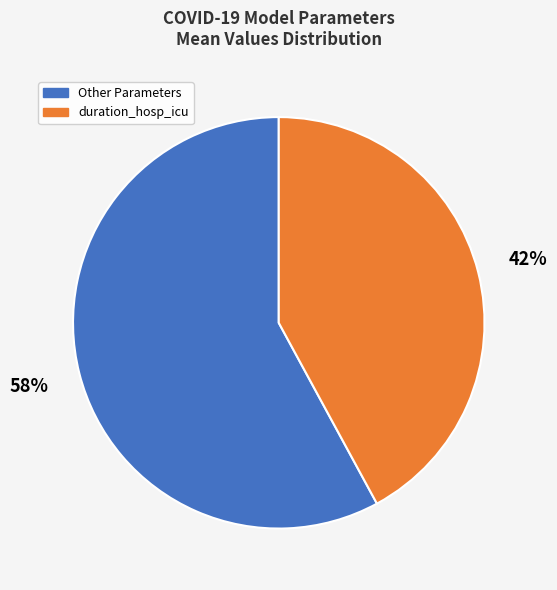

Is the sum of duration_hosp_icu and Other Parameters greater than half?

Yes